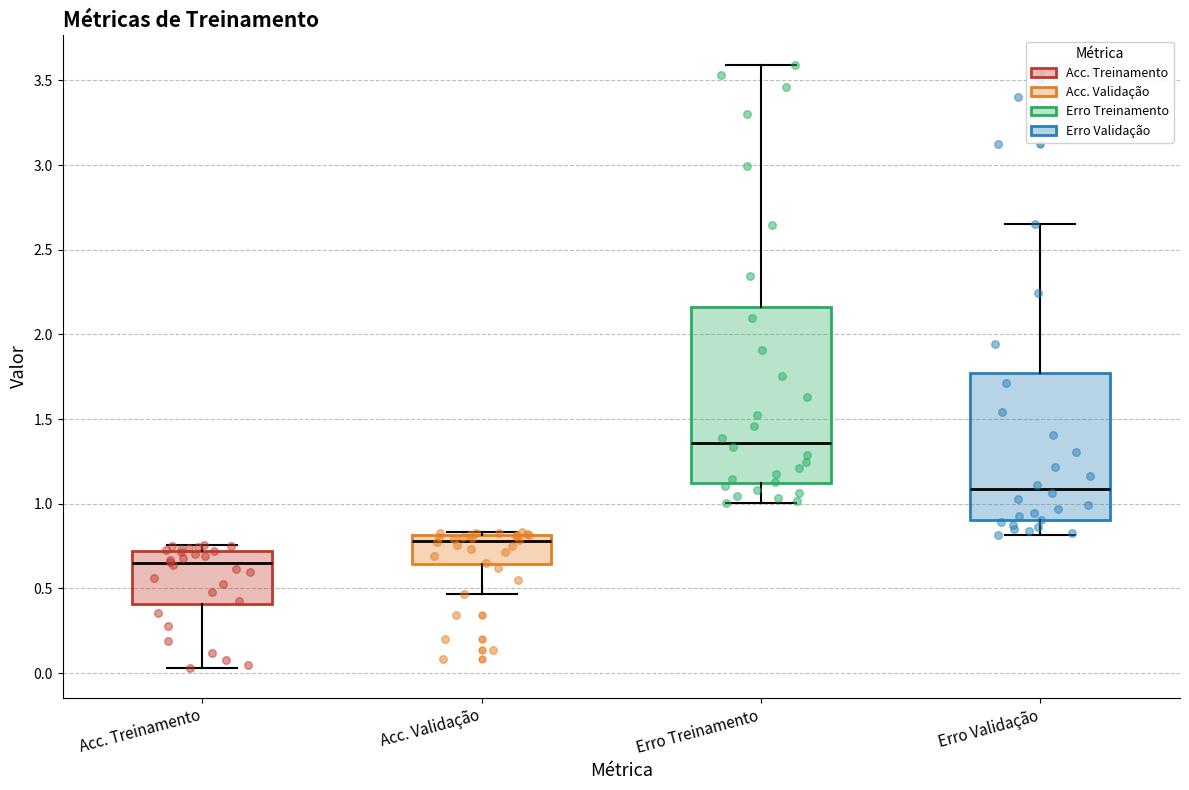

Where does the lower whisker of the box for Acc. Treinamento end on the y-axis? The values are not printed on the chart, so give them approximately, as read against the axis.

0.05